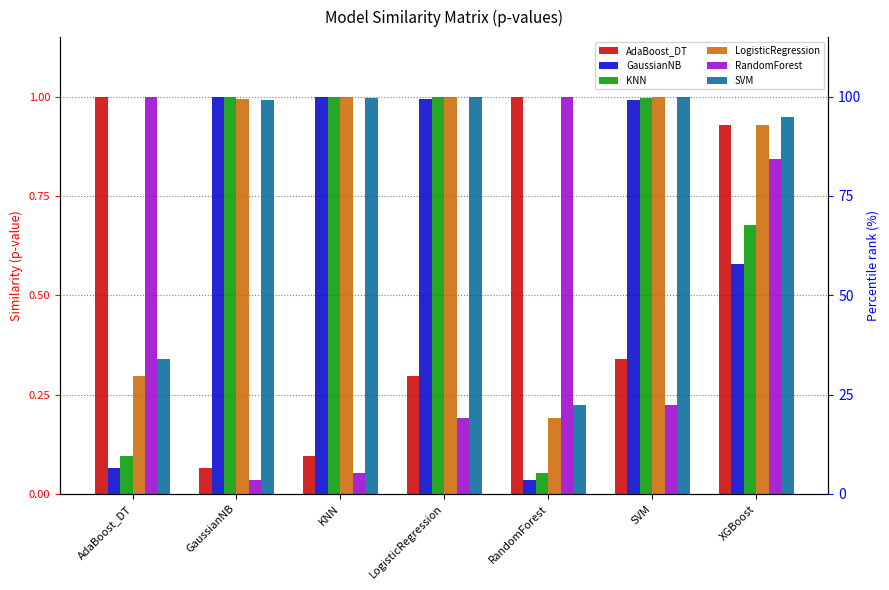

How many bars are there in total?

42